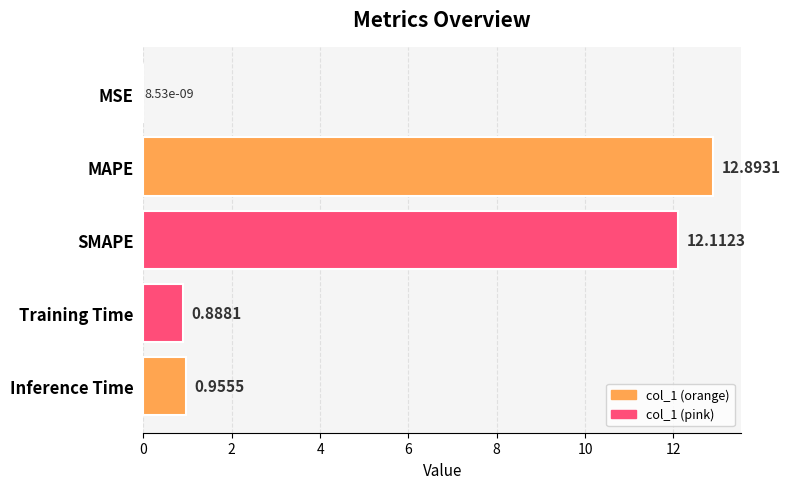

What is the change in value from MSE to MAPE?

+12.9